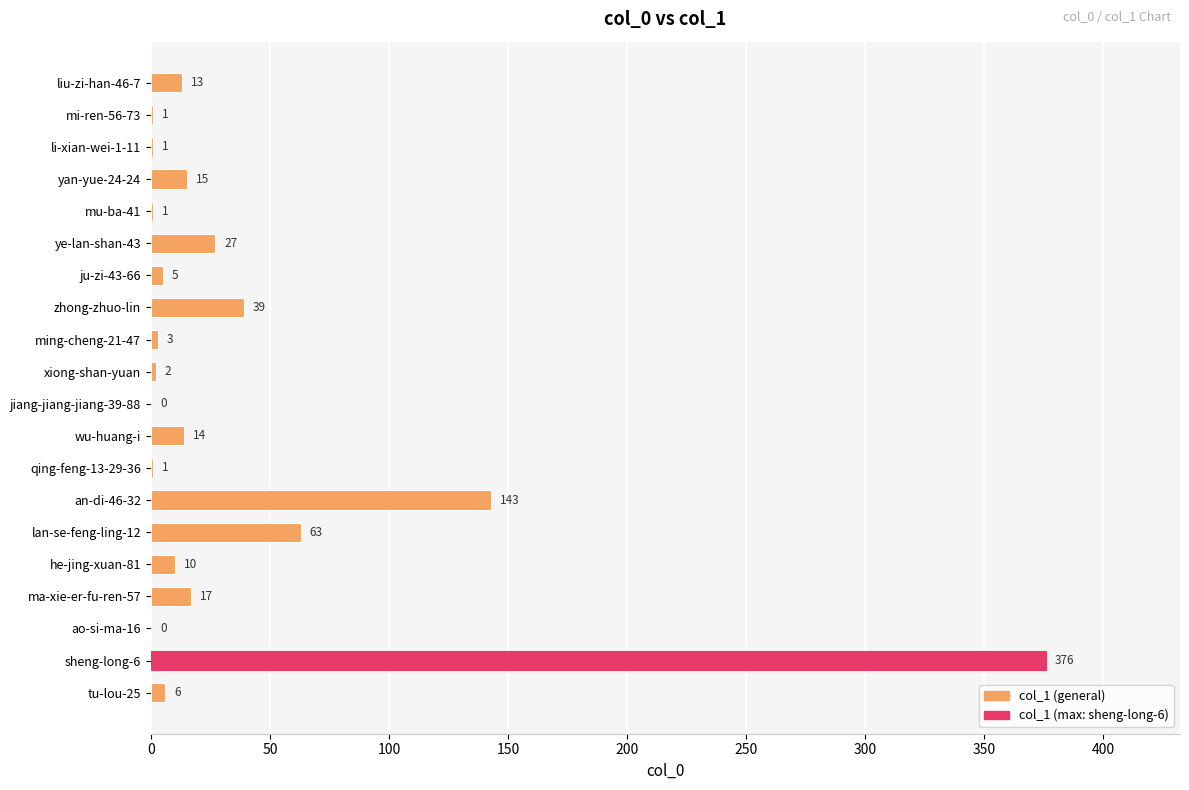

Reading bottom to top, extract all data points from this chart.

tu-lou-25=6	sheng-long-6=376	ao-si-ma-16=0	ma-xie-er-fu-ren-57=17	he-jing-xuan-81=10	lan-se-feng-ling-12=63	an-di-46-32=143	qing-feng-13-29-36=1	wu-huang-i=14	jiang-jiang-jiang-39-88=0	xiong-shan-yuan=2	ming-cheng-21-47=3	zhong-zhuo-lin=39	ju-zi-43-66=5	ye-lan-shan-43=27	mu-ba-41=1	yan-yue-24-24=15	li-xian-wei-1-11=1	mi-ren-56-73=1	liu-zi-han-46-7=13